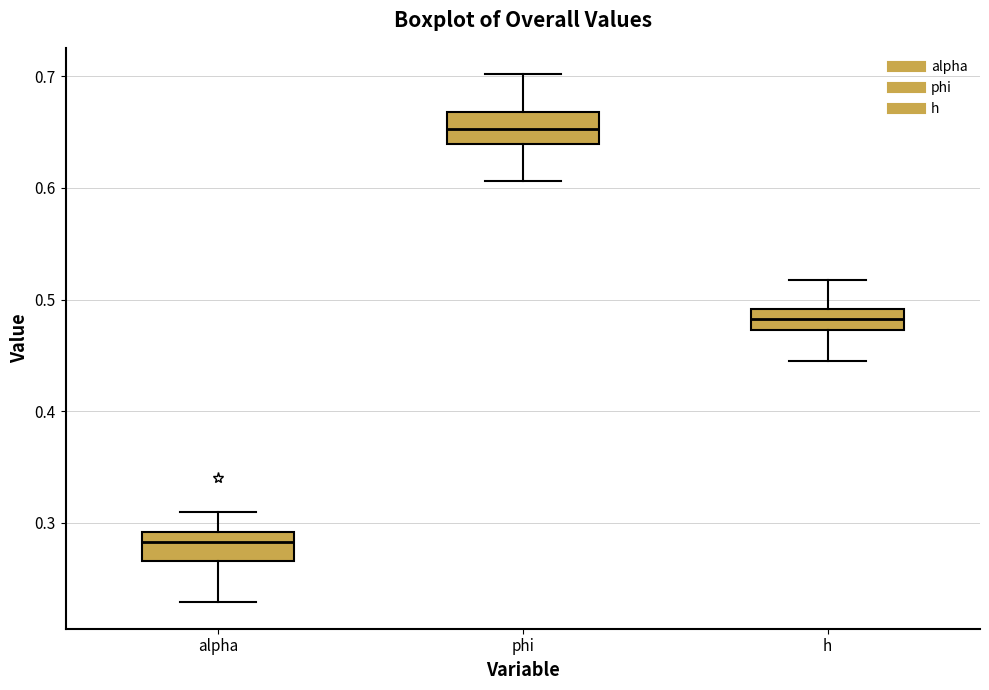

Which box's median line is the lowest?

alpha